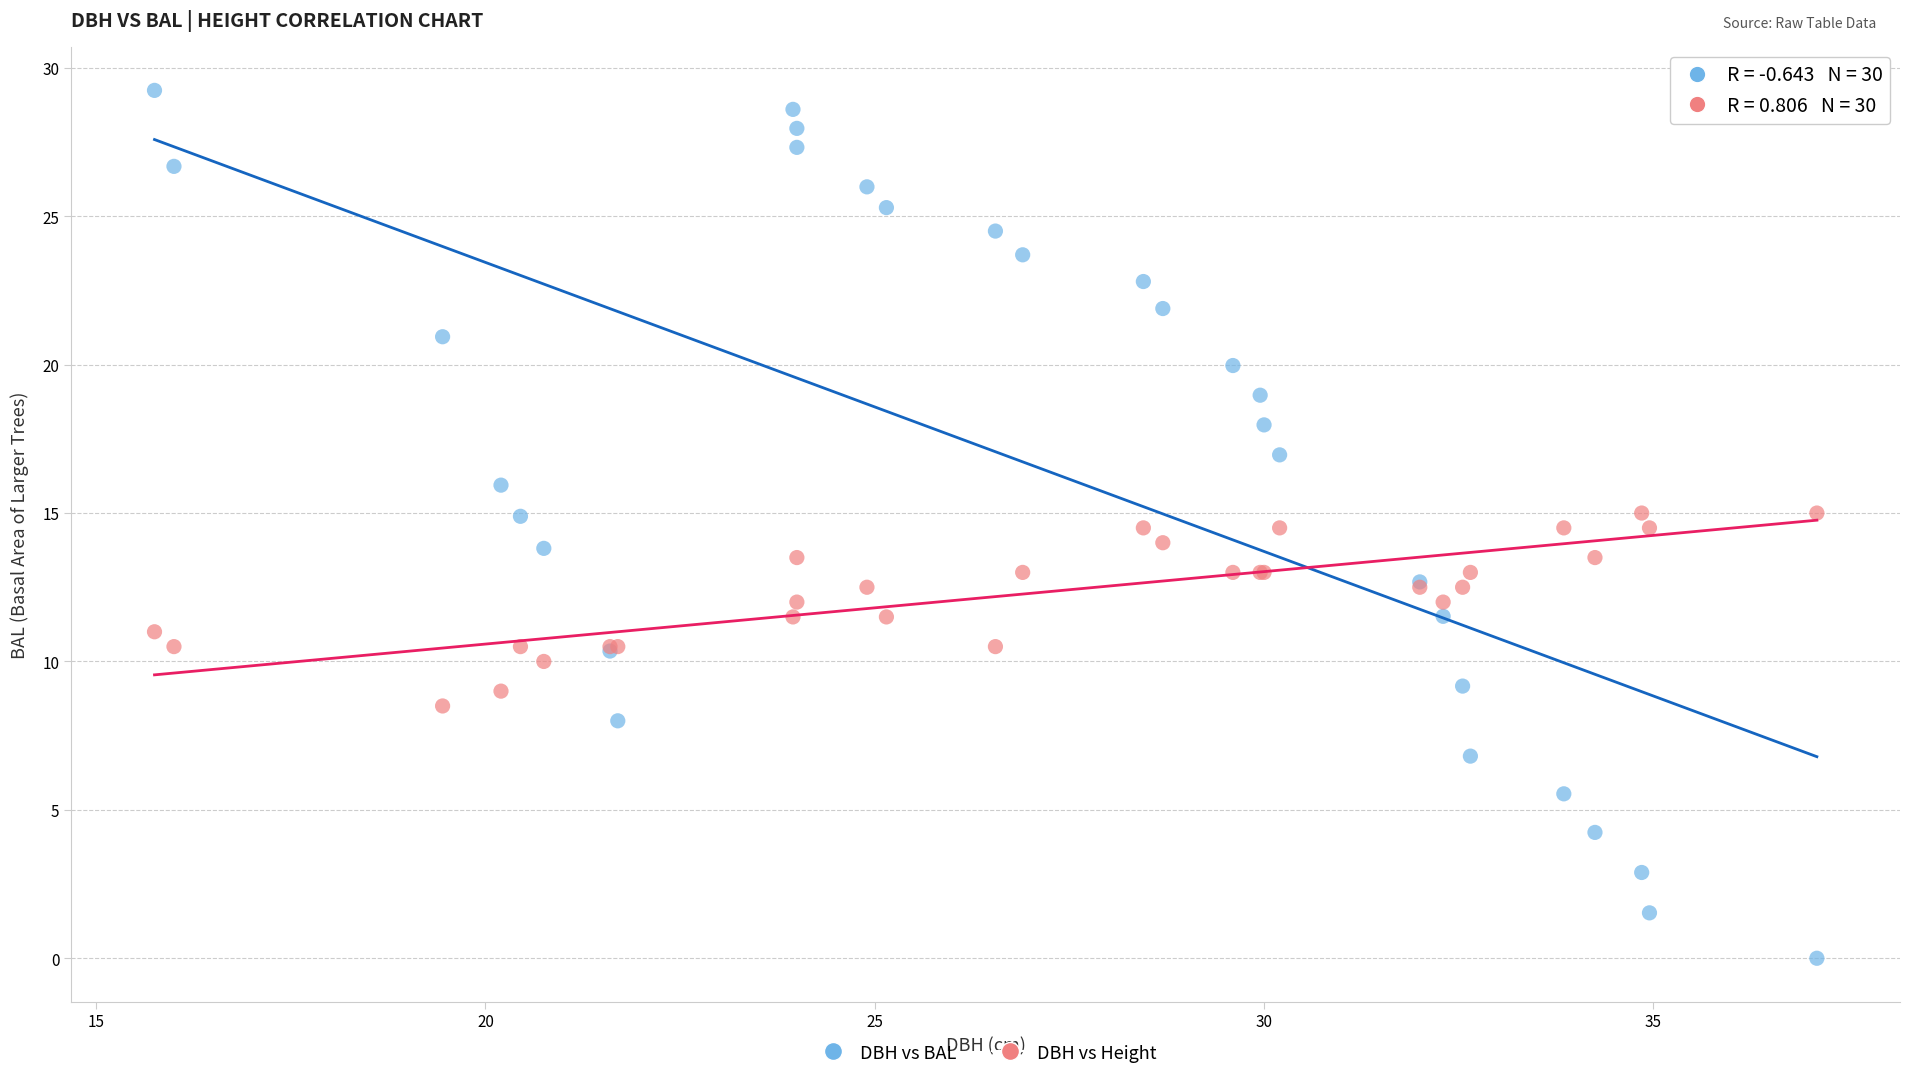

What is the X range (max minus min) for the scatter plot?

21.4